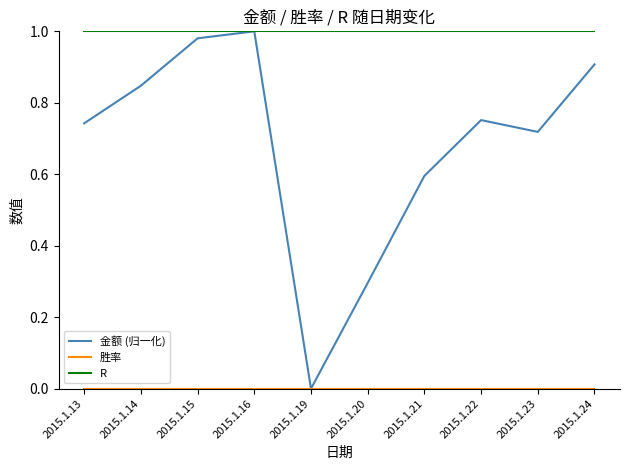

The value of R at 2015.1.20 is 1.0. True or false?

True